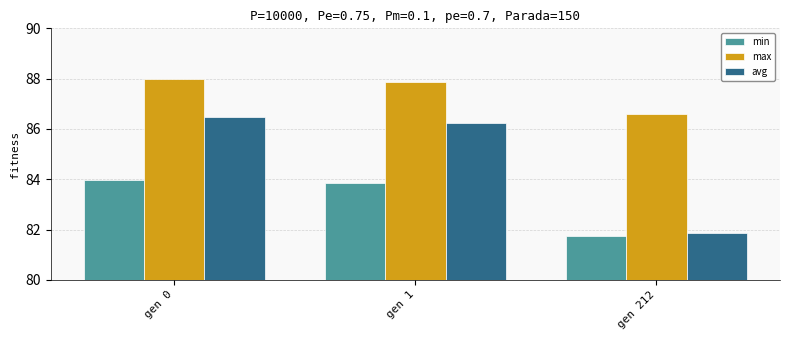

Reading left to right, list all the values displayed in this chart.

min: 84.0	83.9	81.7
max: 88.0	87.9	86.6
avg: 86.5	86.2	81.8